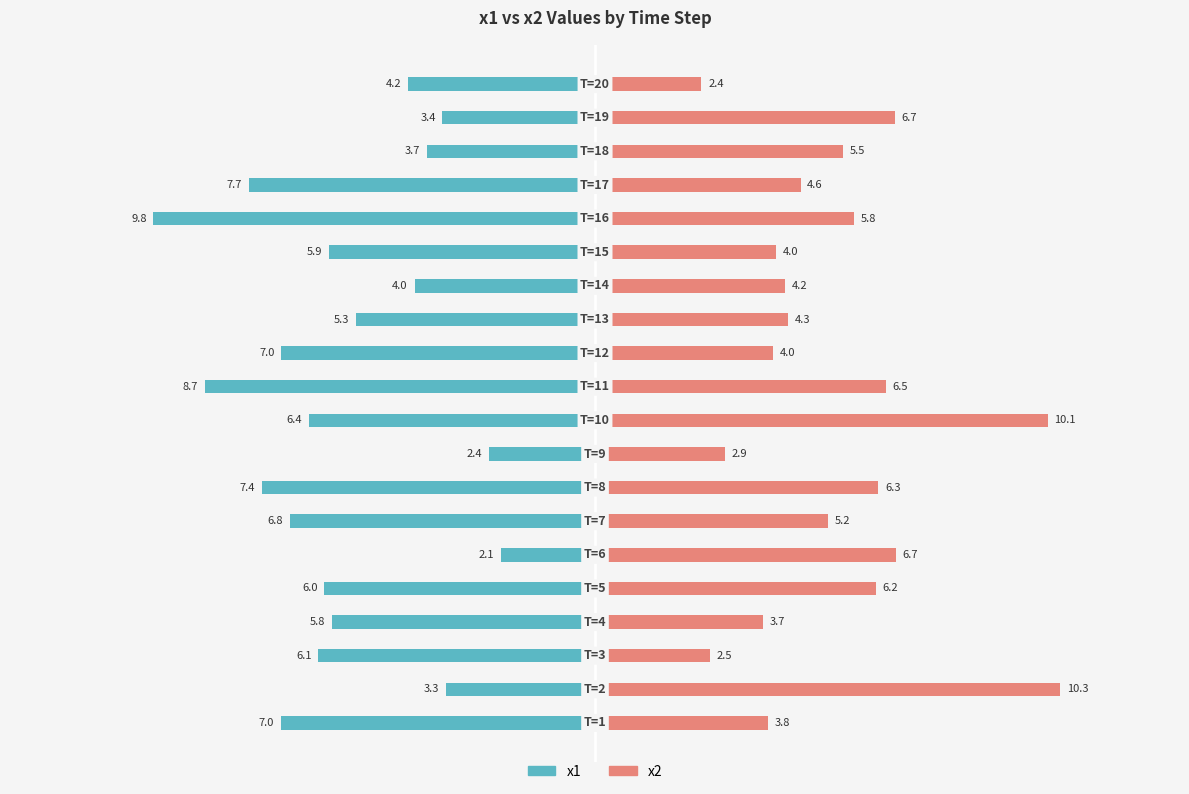

What is the value of the x2 bar at the 18th from the left?

5.5